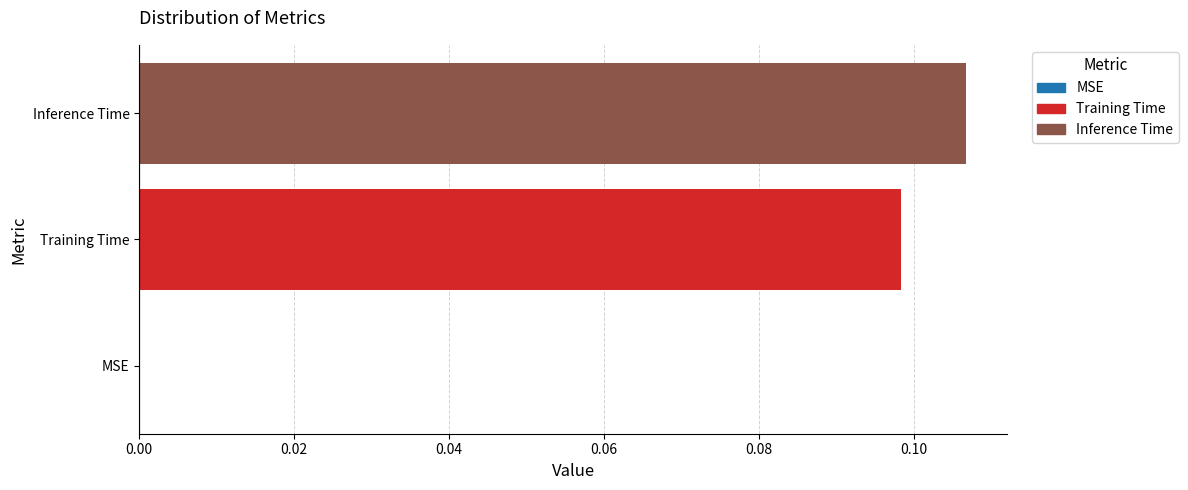

Which label corresponds to the largest value in the chart?

Inference Time